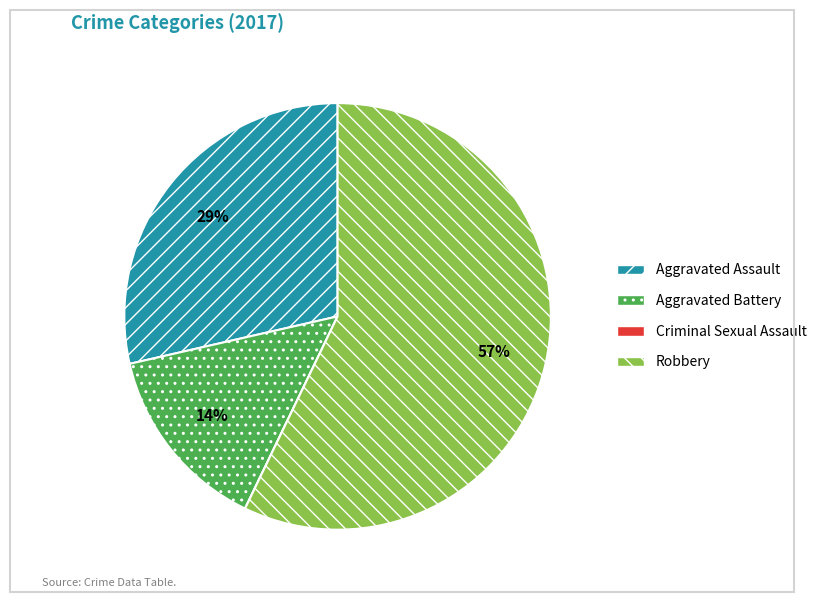

Is it true that Robbery is 71% of the pie?

False